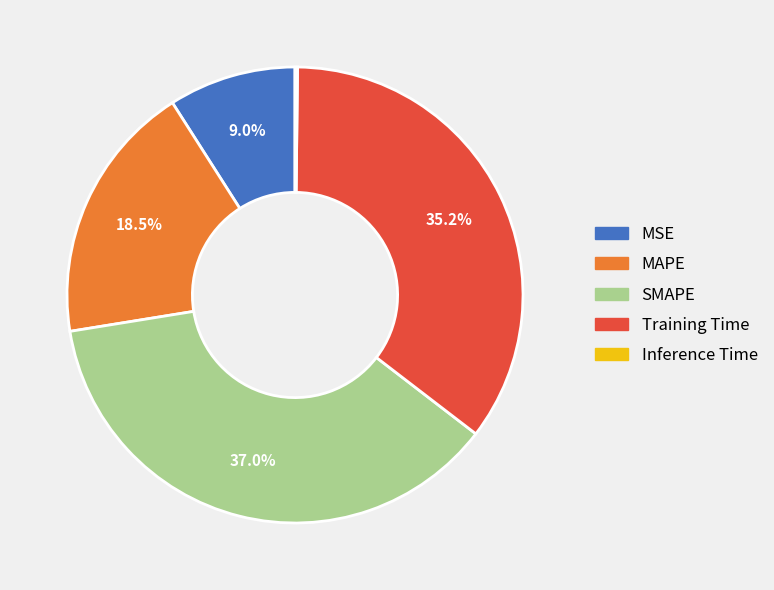

Which category has the biggest portion of the pie?

SMAPE